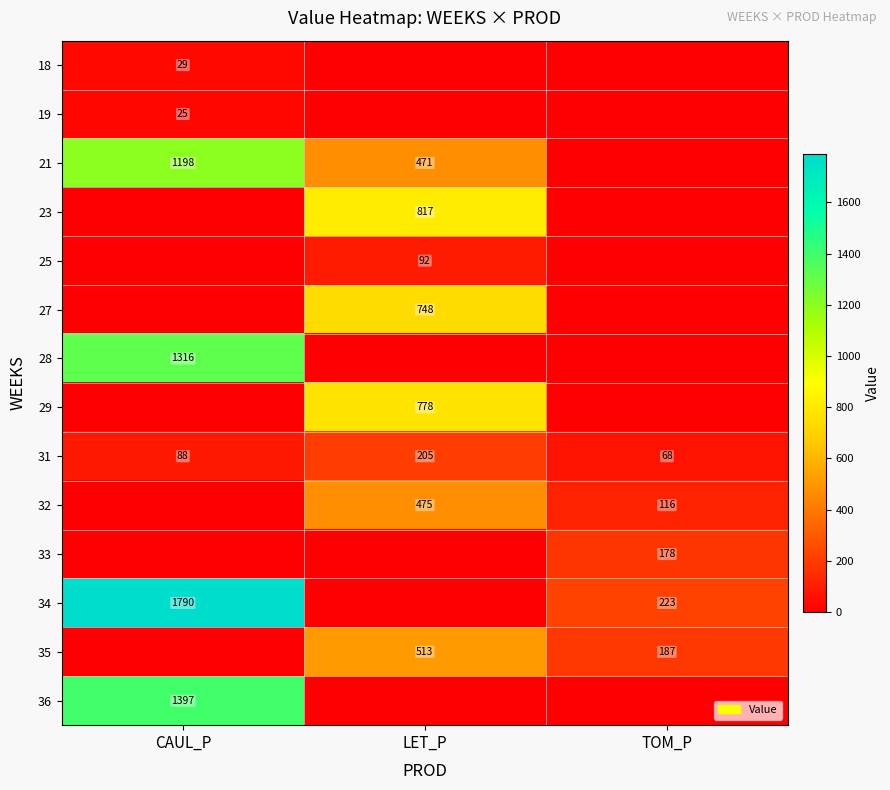

How many categories are shown in the chart?

3